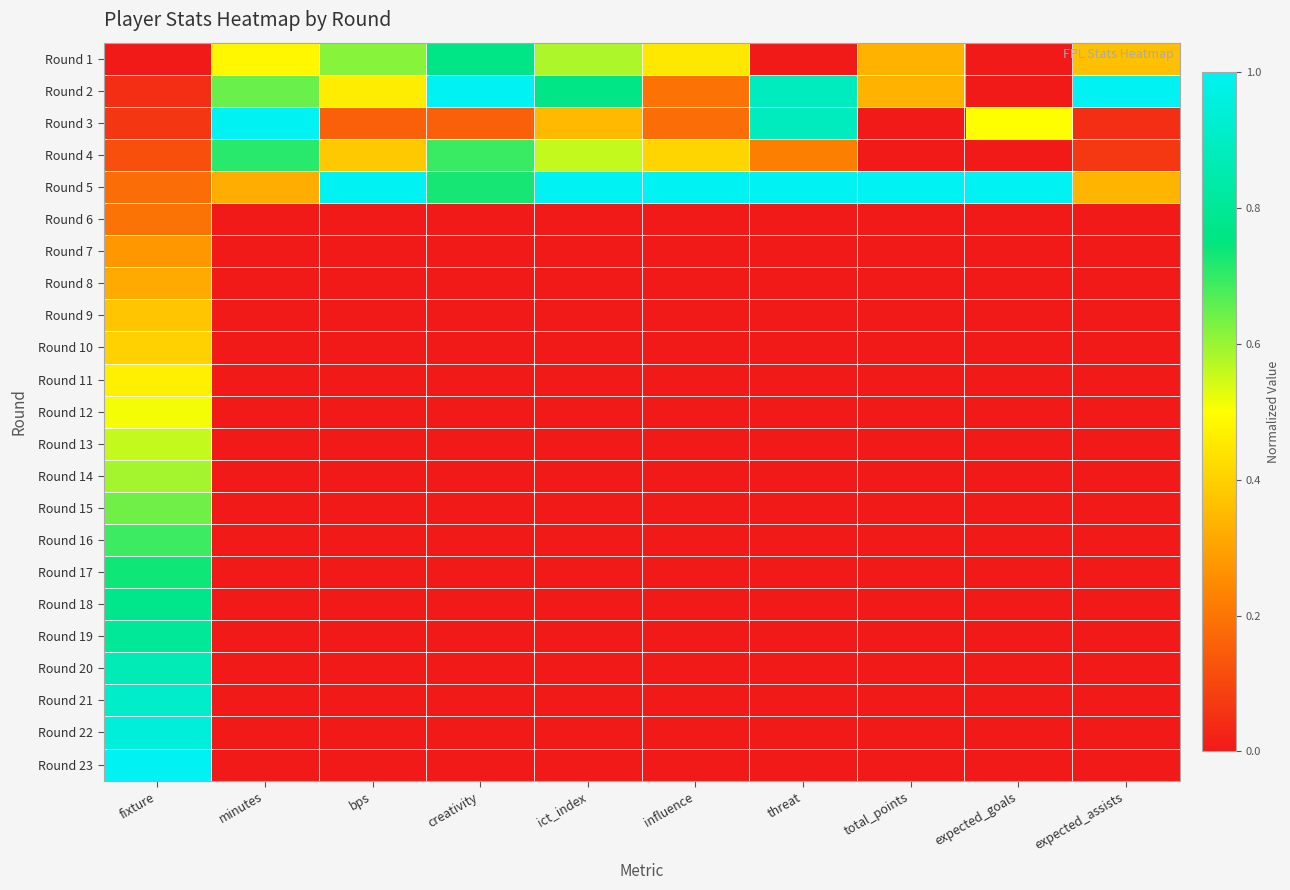

Reading left to right, list all the values displayed in this chart.

Round 1: fixture=0.0	minutes=0.5	bps=0.6	creativity=0.8	ict_index=0.6	influence=0.5	threat=0.0	total_points=0.3	expected_goals=0.0	expected_assists=0.4
Round 2: fixture=0.0	minutes=0.6	bps=0.5	creativity=1.0	ict_index=0.8	influence=0.2	threat=0.9	total_points=0.3	expected_goals=0.0	expected_assists=1.0
Round 3: fixture=0.1	minutes=1.0	bps=0.2	creativity=0.2	ict_index=0.3	influence=0.2	threat=0.9	total_points=0.0	expected_goals=0.5	expected_assists=0.0
Round 4: fixture=0.1	minutes=0.7	bps=0.4	creativity=0.7	ict_index=0.6	influence=0.4	threat=0.2	total_points=0.0	expected_goals=0.0	expected_assists=0.1
Round 5: fixture=0.2	minutes=0.3	bps=1.0	creativity=0.7	ict_index=1.0	influence=1.0	threat=1.0	total_points=1.0	expected_goals=1.0	expected_assists=0.3
Round 6: fixture=0.2	minutes=0.0	bps=0.0	creativity=0.0	ict_index=0.0	influence=0.0	threat=0.0	total_points=0.0	expected_goals=0.0	expected_assists=0.0
Round 7: fixture=0.3	minutes=0.0	bps=0.0	creativity=0.0	ict_index=0.0	influence=0.0	threat=0.0	total_points=0.0	expected_goals=0.0	expected_assists=0.0
Round 8: fixture=0.3	minutes=0.0	bps=0.0	creativity=0.0	ict_index=0.0	influence=0.0	threat=0.0	total_points=0.0	expected_goals=0.0	expected_assists=0.0
Round 9: fixture=0.4	minutes=0.0	bps=0.0	creativity=0.0	ict_index=0.0	influence=0.0	threat=0.0	total_points=0.0	expected_goals=0.0	expected_assists=0.0
Round 10: fixture=0.4	minutes=0.0	bps=0.0	creativity=0.0	ict_index=0.0	influence=0.0	threat=0.0	total_points=0.0	expected_goals=0.0	expected_assists=0.0
Round 11: fixture=0.5	minutes=0.0	bps=0.0	creativity=0.0	ict_index=0.0	influence=0.0	threat=0.0	total_points=0.0	expected_goals=0.0	expected_assists=0.0
Round 12: fixture=0.5	minutes=0.0	bps=0.0	creativity=0.0	ict_index=0.0	influence=0.0	threat=0.0	total_points=0.0	expected_goals=0.0	expected_assists=0.0
Round 13: fixture=0.6	minutes=0.0	bps=0.0	creativity=0.0	ict_index=0.0	influence=0.0	threat=0.0	total_points=0.0	expected_goals=0.0	expected_assists=0.0
Round 14: fixture=0.6	minutes=0.0	bps=0.0	creativity=0.0	ict_index=0.0	influence=0.0	threat=0.0	total_points=0.0	expected_goals=0.0	expected_assists=0.0
Round 15: fixture=0.6	minutes=0.0	bps=0.0	creativity=0.0	ict_index=0.0	influence=0.0	threat=0.0	total_points=0.0	expected_goals=0.0	expected_assists=0.0
Round 16: fixture=0.7	minutes=0.0	bps=0.0	creativity=0.0	ict_index=0.0	influence=0.0	threat=0.0	total_points=0.0	expected_goals=0.0	expected_assists=0.0
Round 17: fixture=0.7	minutes=0.0	bps=0.0	creativity=0.0	ict_index=0.0	influence=0.0	threat=0.0	total_points=0.0	expected_goals=0.0	expected_assists=0.0
Round 18: fixture=0.8	minutes=0.0	bps=0.0	creativity=0.0	ict_index=0.0	influence=0.0	threat=0.0	total_points=0.0	expected_goals=0.0	expected_assists=0.0
Round 19: fixture=0.8	minutes=0.0	bps=0.0	creativity=0.0	ict_index=0.0	influence=0.0	threat=0.0	total_points=0.0	expected_goals=0.0	expected_assists=0.0
Round 20: fixture=0.9	minutes=0.0	bps=0.0	creativity=0.0	ict_index=0.0	influence=0.0	threat=0.0	total_points=0.0	expected_goals=0.0	expected_assists=0.0
Round 21: fixture=0.9	minutes=0.0	bps=0.0	creativity=0.0	ict_index=0.0	influence=0.0	threat=0.0	total_points=0.0	expected_goals=0.0	expected_assists=0.0
Round 22: fixture=0.9	minutes=0.0	bps=0.0	creativity=0.0	ict_index=0.0	influence=0.0	threat=0.0	total_points=0.0	expected_goals=0.0	expected_assists=0.0
Round 23: fixture=1.0	minutes=0.0	bps=0.0	creativity=0.0	ict_index=0.0	influence=0.0	threat=0.0	total_points=0.0	expected_goals=0.0	expected_assists=0.0